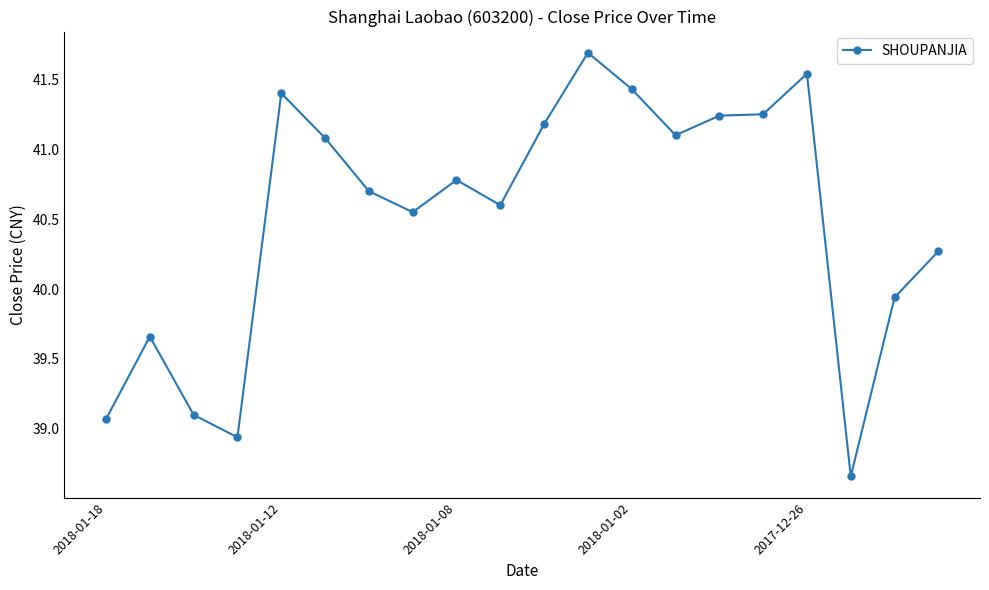

True or false: there are more than 2 points higher than both neighbors.

True